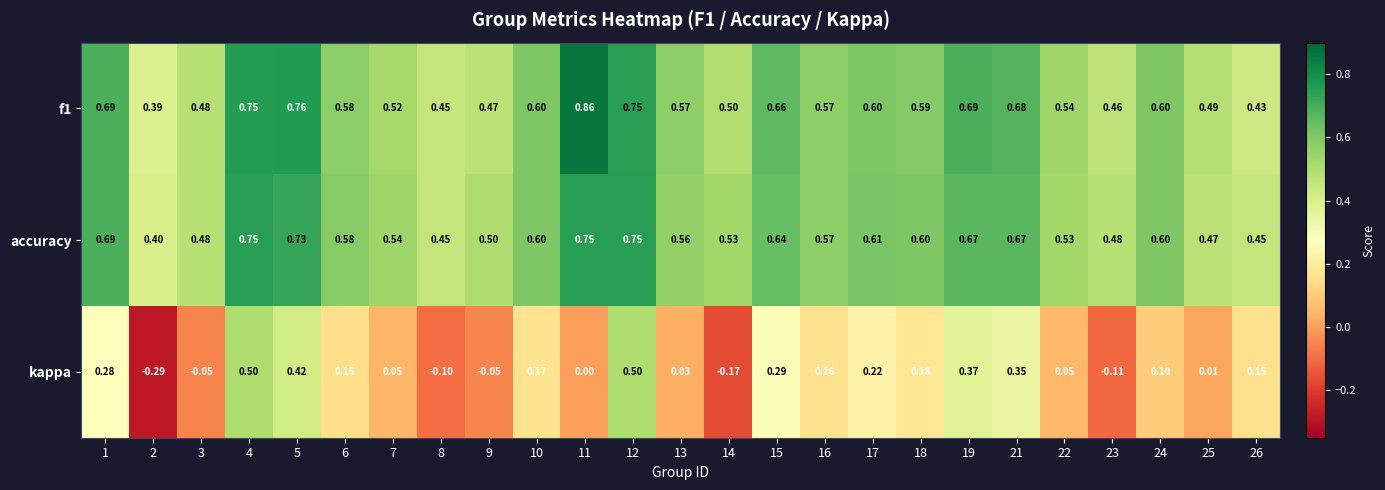

Is the value of f1 at 7 greater than the value of accuracy at 15?

No